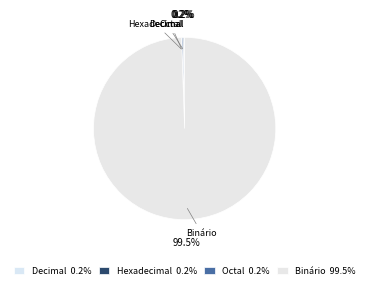

Does Hexadecimal account for over 50% of the chart?

No